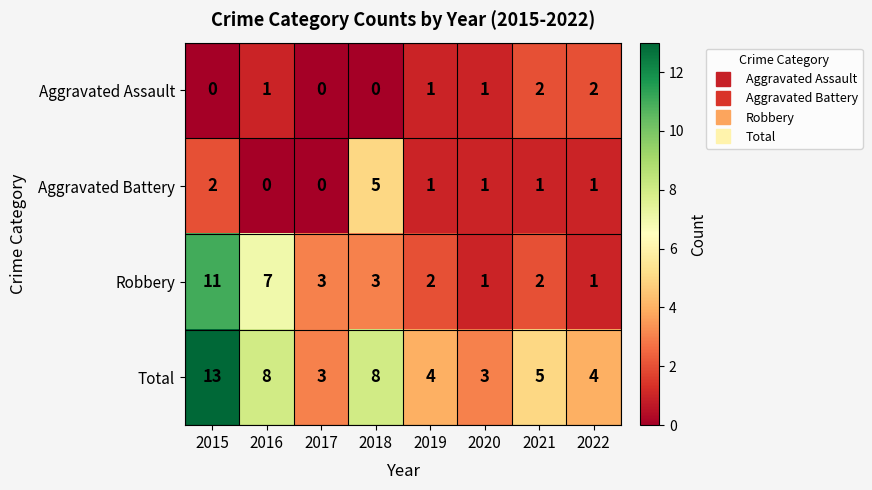

How many series are shown in this chart?

4